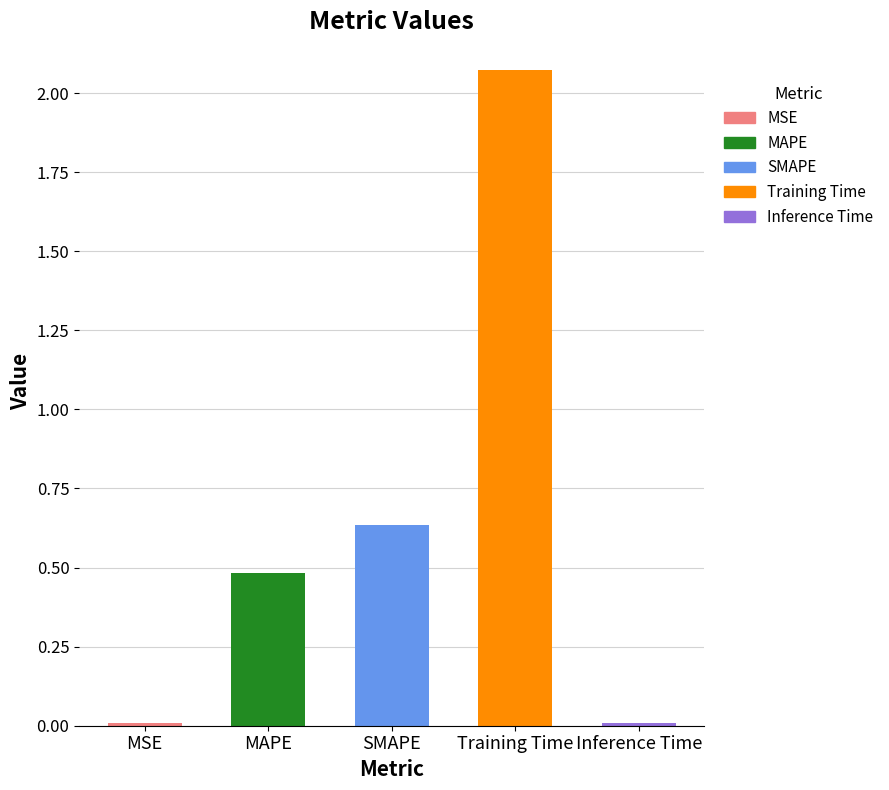

What is the sum of the values at SMAPE and MAPE?

1.1